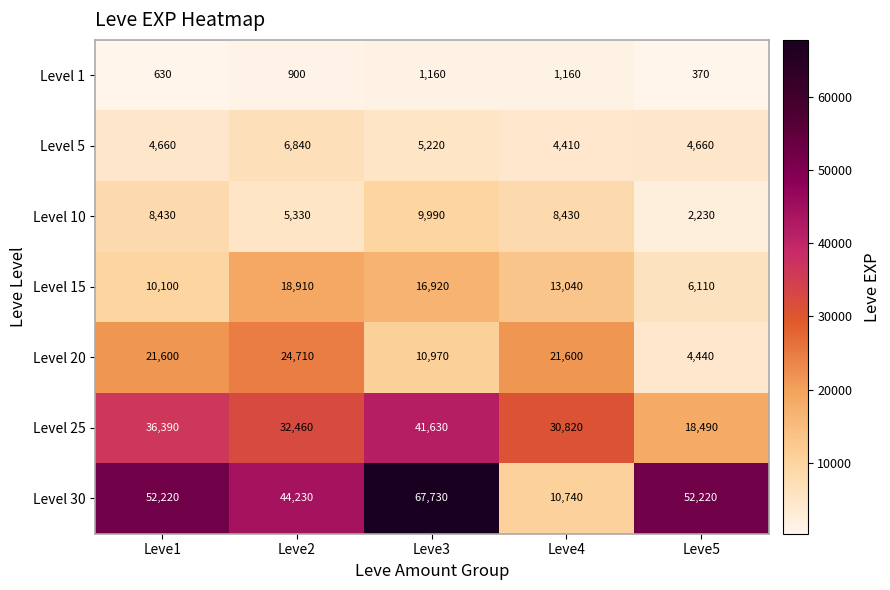

True or false: Level 10 has a value of 4531 at Leve4.

False